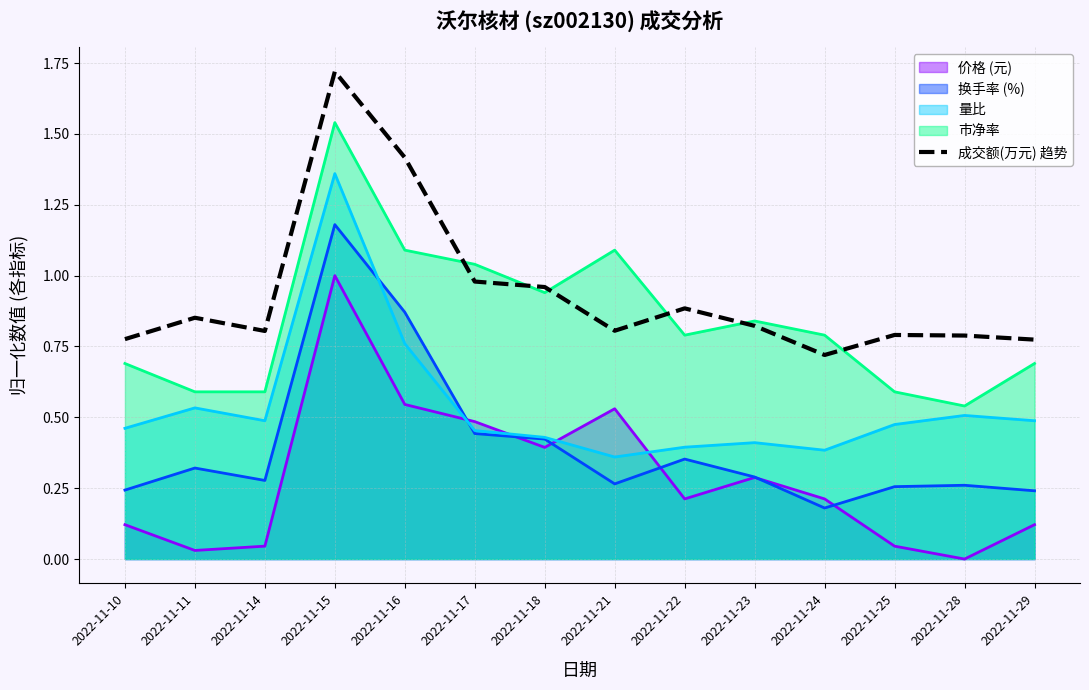

Between 2022-11-22 and 2022-11-24, which is larger?

2022-11-22